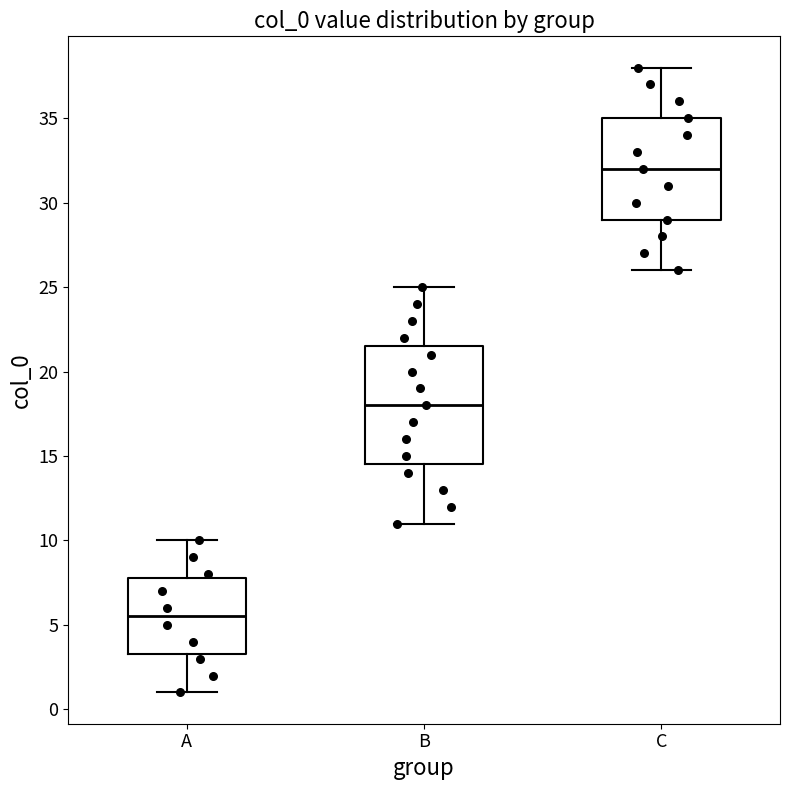

Reading left to right, read every box against the y-axis: the position of its median line, the range the box covers, and the ends of its whiskers. The values are not printed on the chart, so give them approximately, as read against the axis.

A: median 5.5, box 3.5 to 8.0, whiskers 1.0 to 10.0
B: median 18.0, box 14.5 to 21.5, whiskers 11.0 to 25.0
C: median 32.0, box 29.0 to 35.0, whiskers 26.0 to 38.0